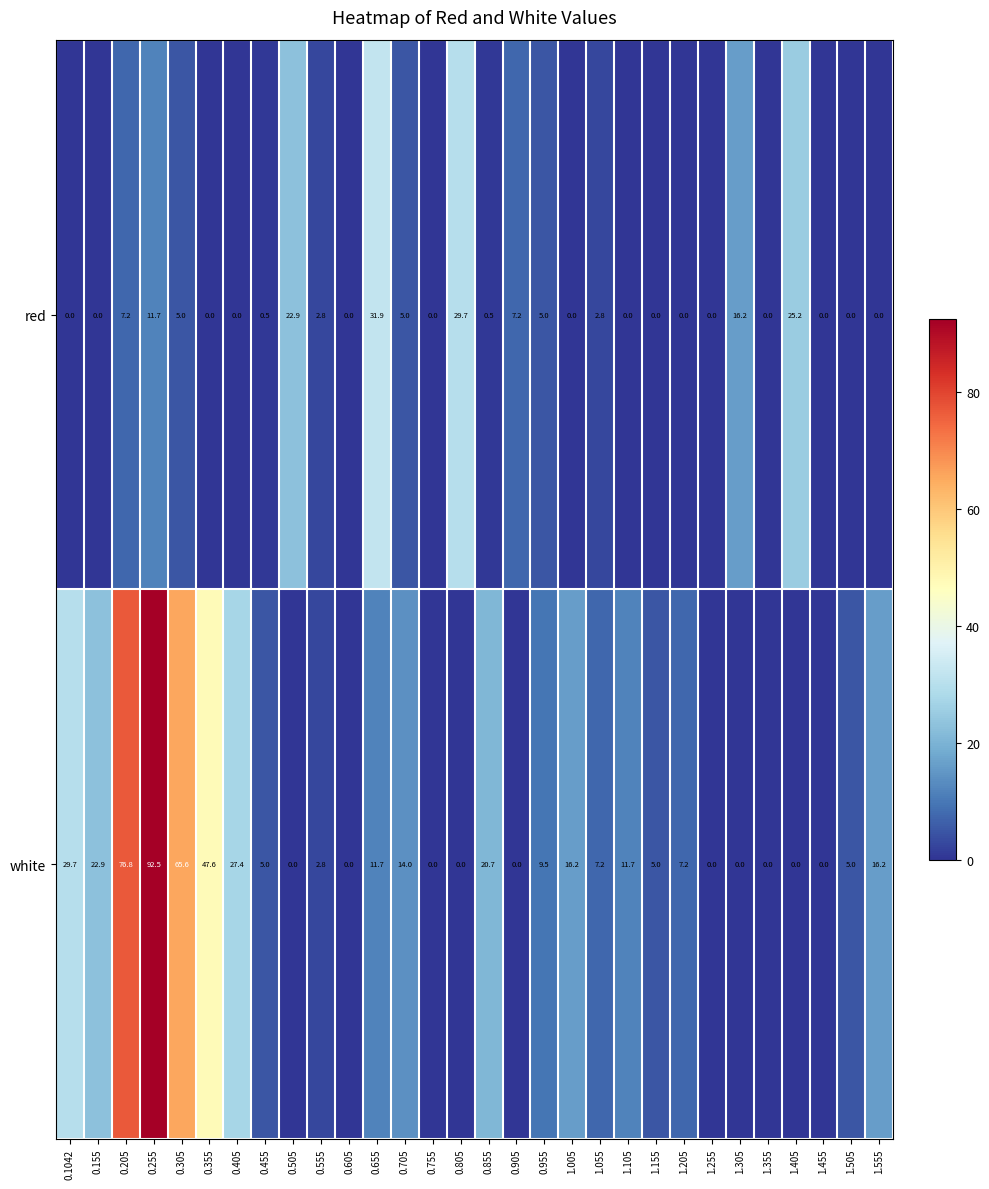

Rank the series by their average value, from highest to lowest.

white, red